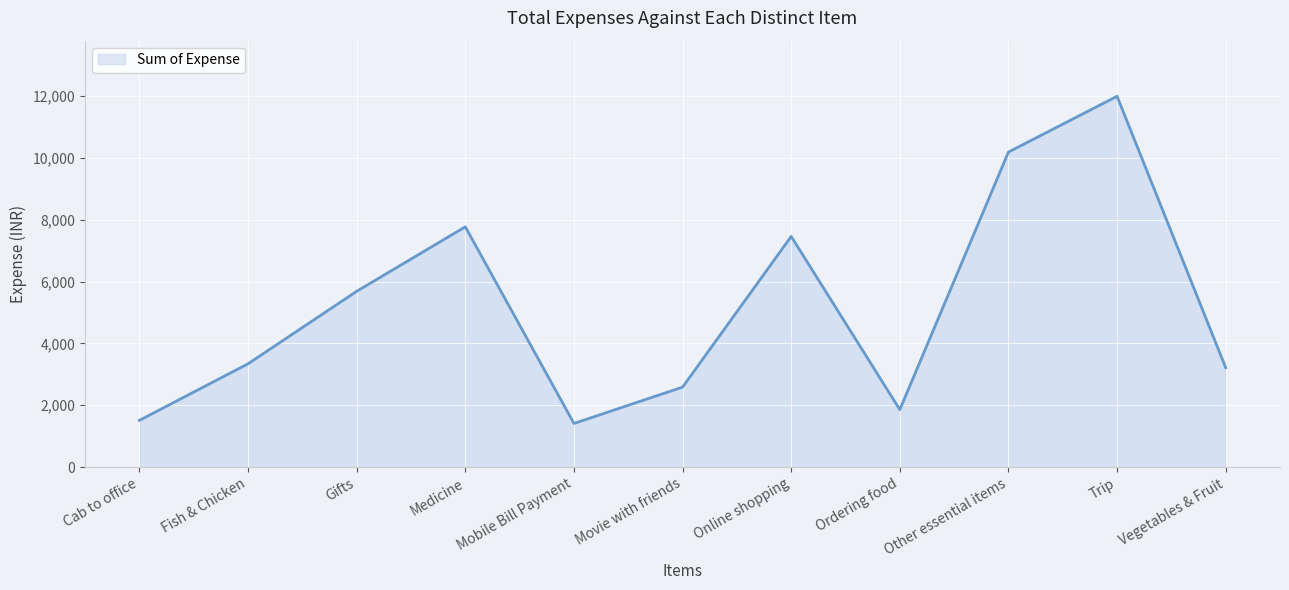

What is the label of the 7th point from the right?

Mobile Bill Payment